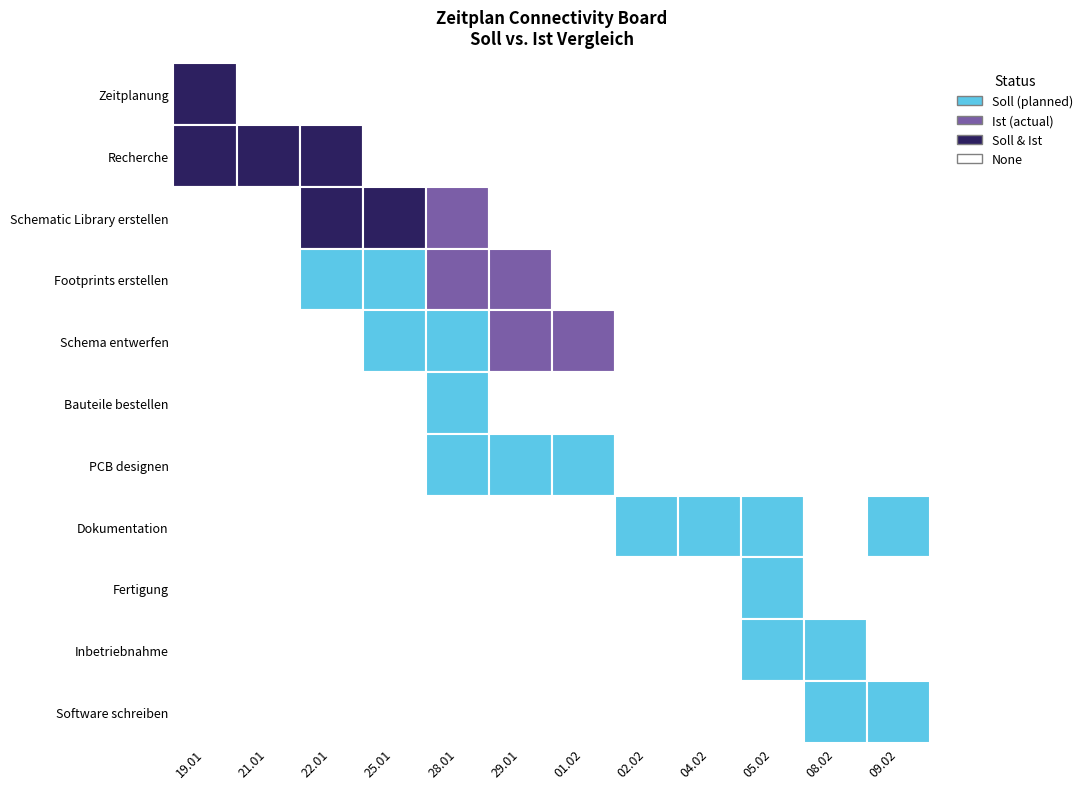

Which series changed the most between Recherche and Software schreiben?

Recherche